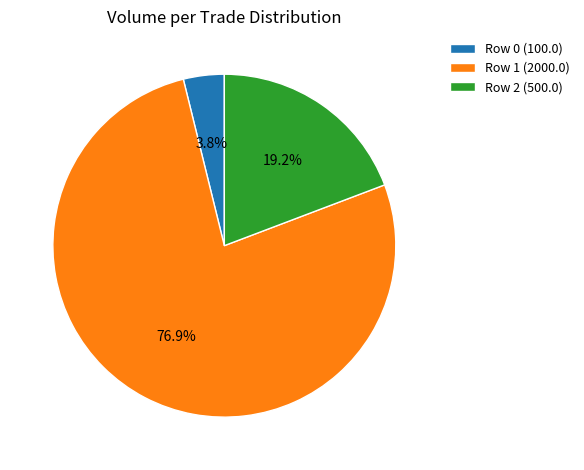

Which slice is the largest?

Row 1 (2000.0)